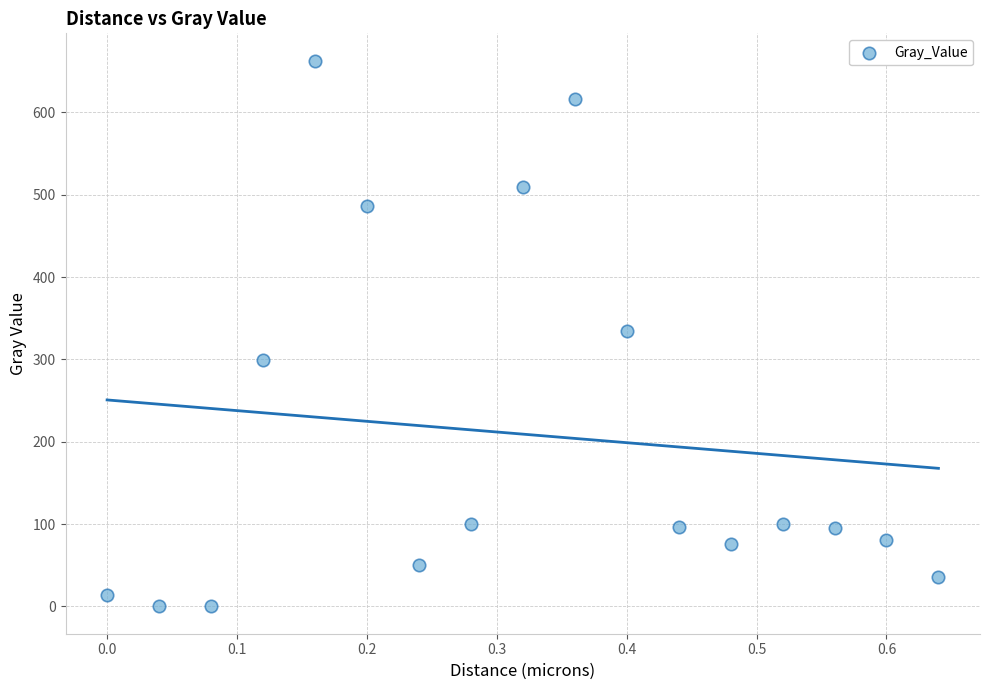

What is the range of X values (max minus min)?

0.6